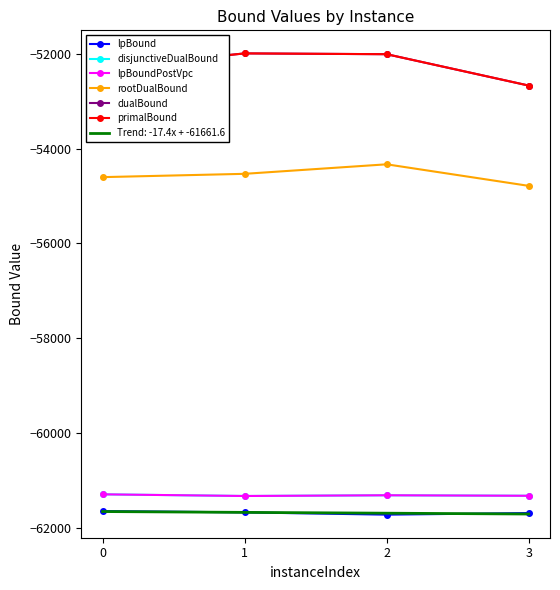

True or false: rootDualBound has more than 1 interior local peaks.

False